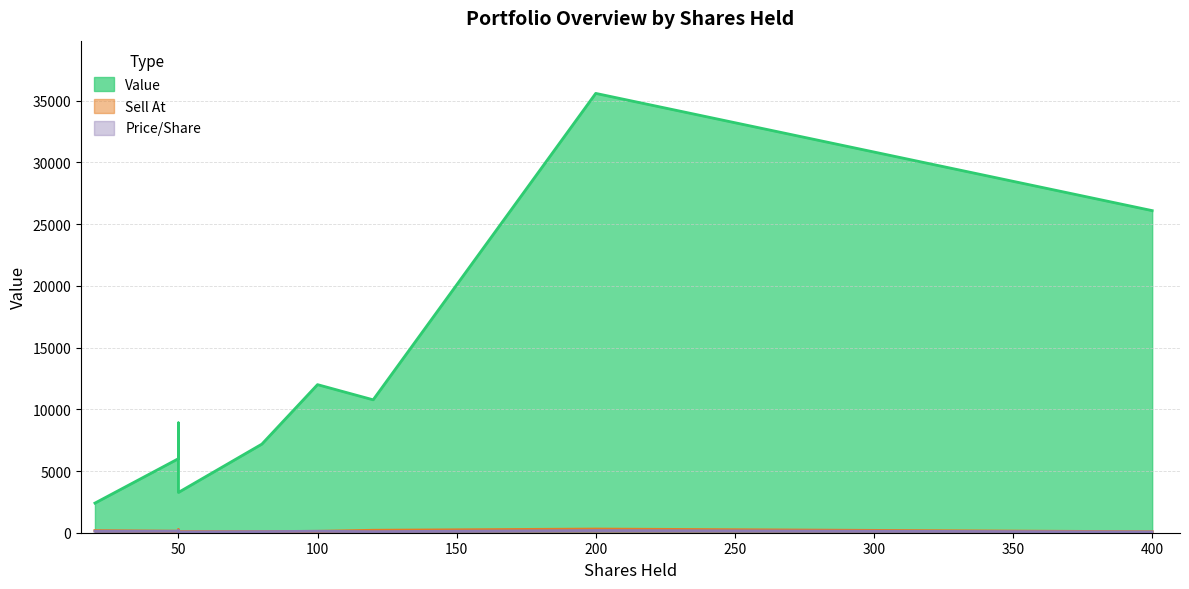

How many data points in Value are above 8900?

4